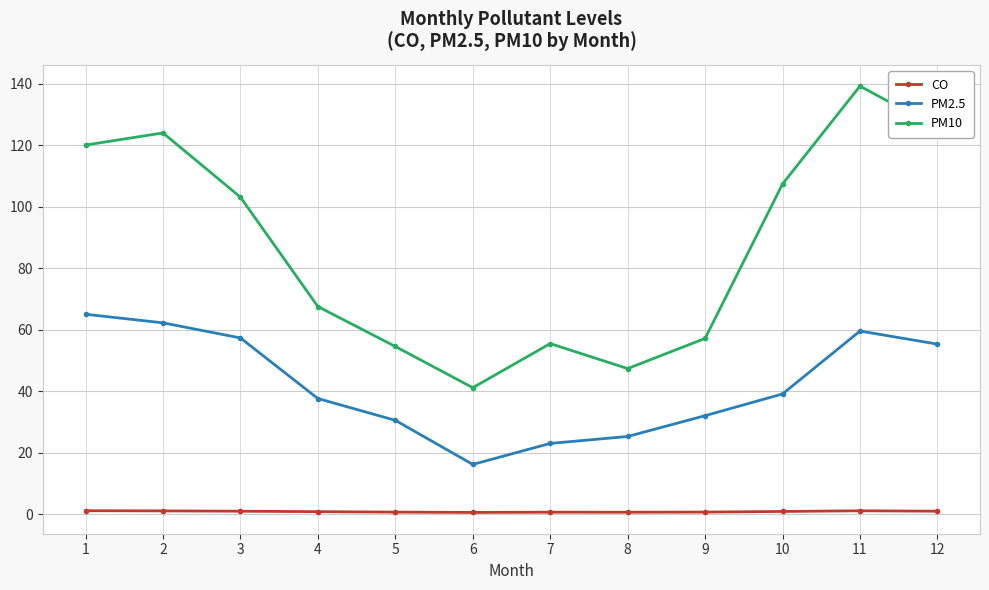

Which series has the largest range (max minus min)?

PM10